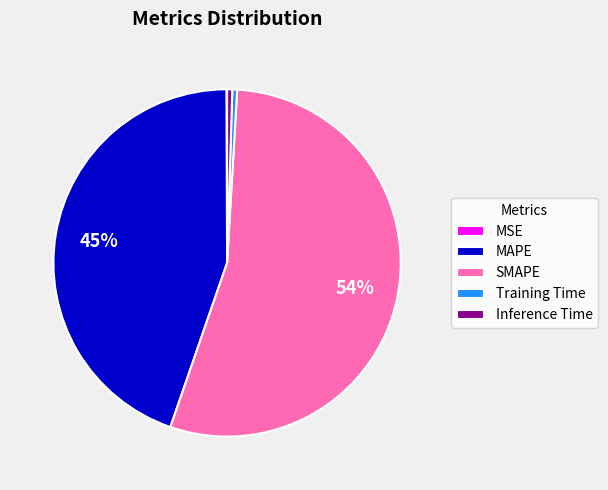

Which has a higher value, Inference Time or SMAPE?

SMAPE